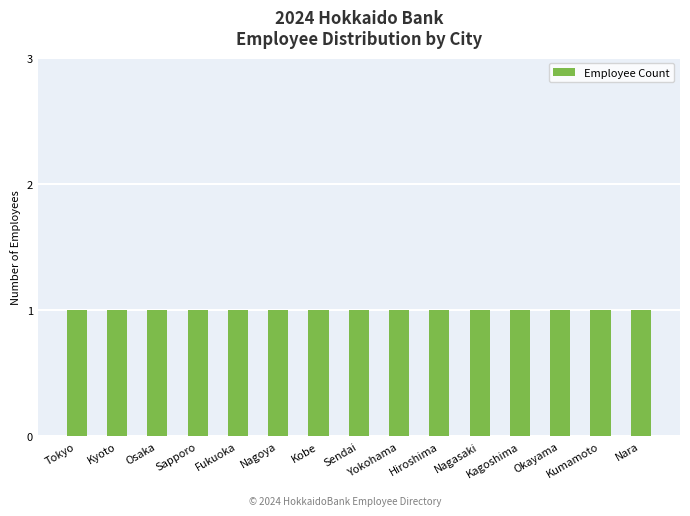

List the labels in order of value, largest first.

Nara, Kumamoto, Okayama, Kagoshima, Nagasaki, Hiroshima, Yokohama, Sendai, Kobe, Nagoya, Fukuoka, Sapporo, Osaka, Kyoto, Tokyo